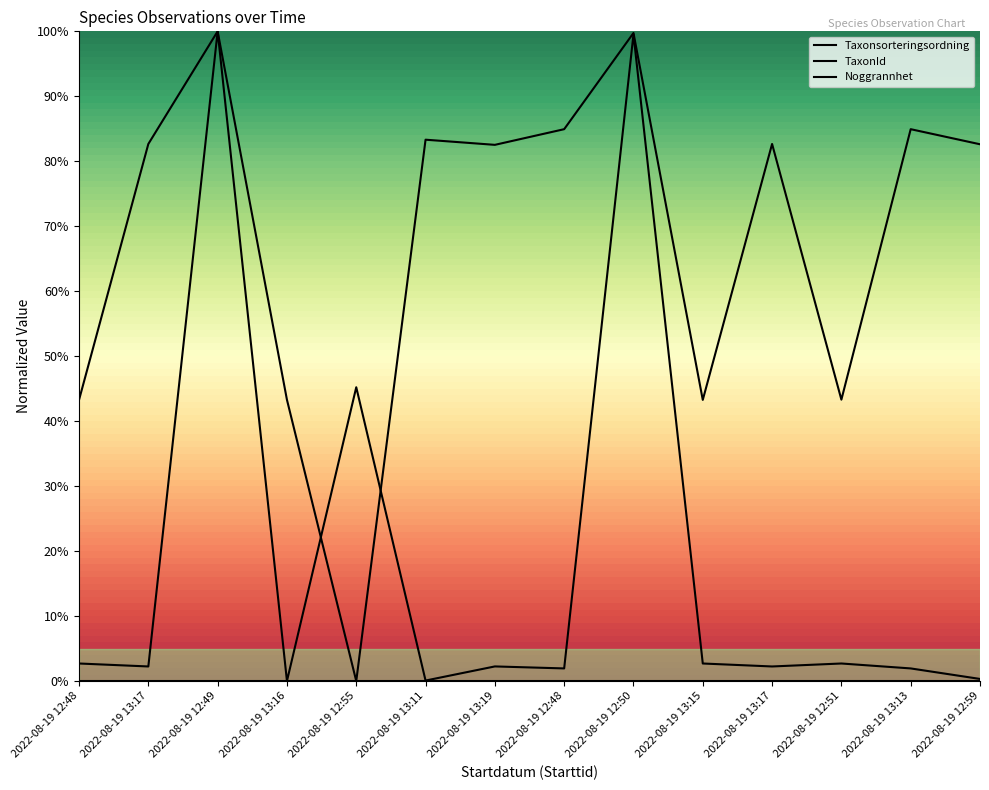

Does the chart display data point markers on the line(s)?

No